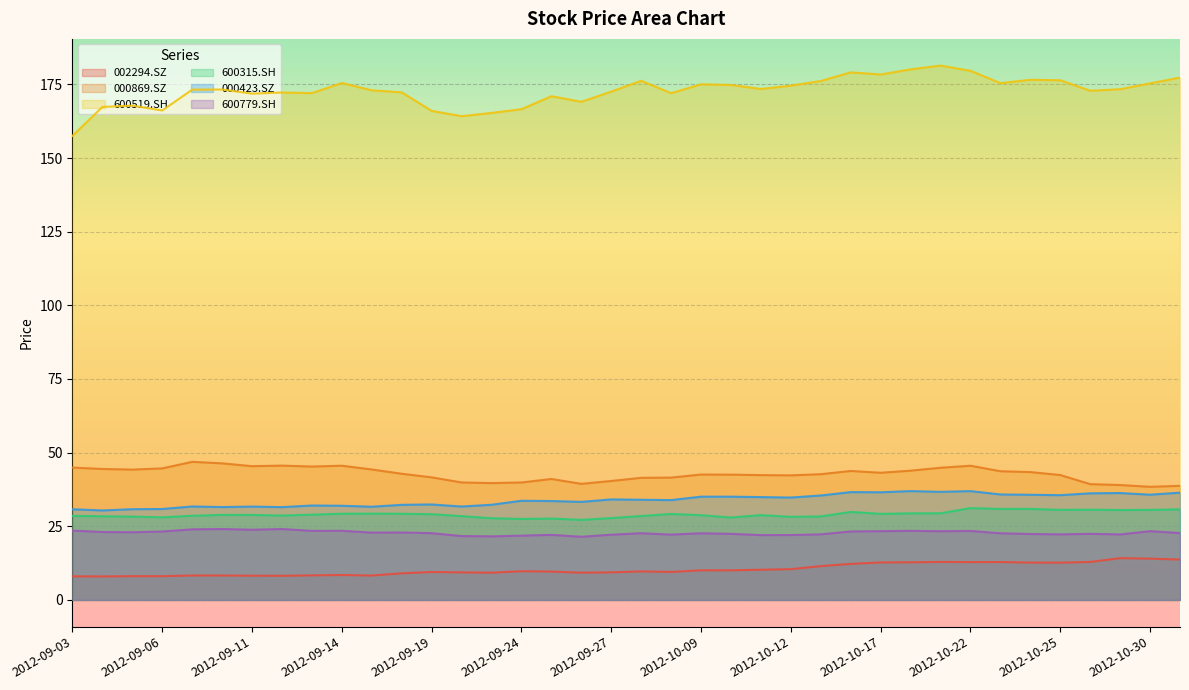

Which category has the lowest value across all series?

2012-09-04